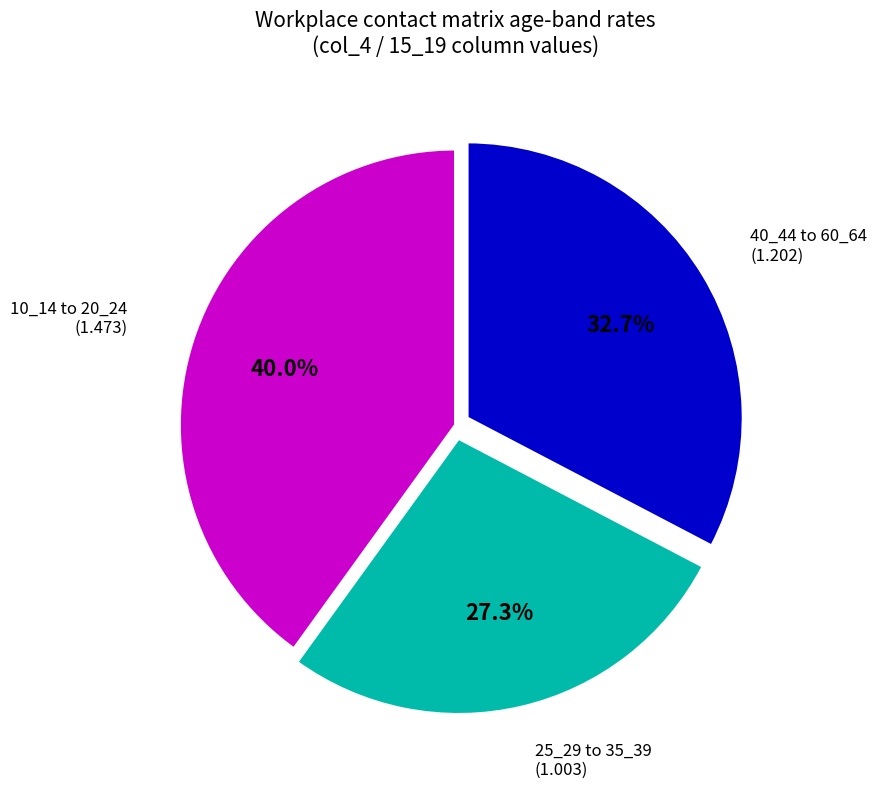

Is there a majority slice in this chart?

No